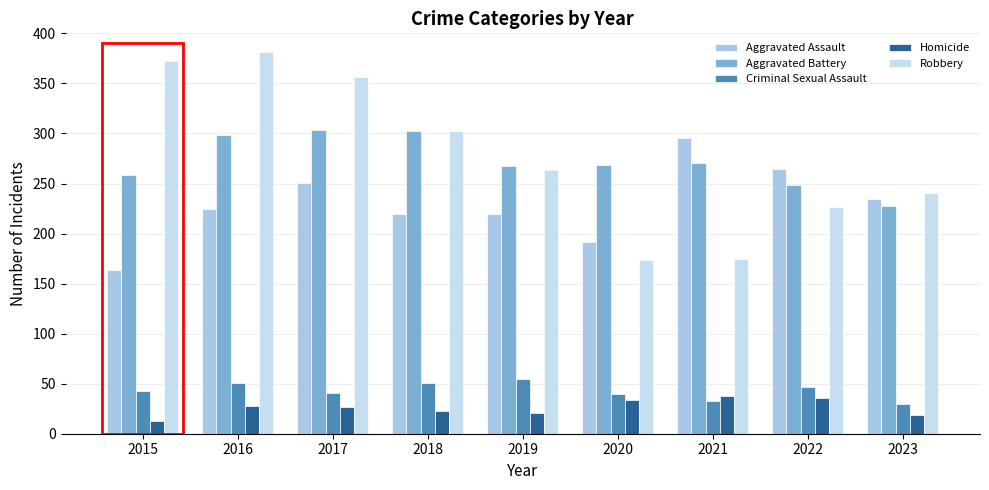

Which series has the widest spread of values?

Robbery